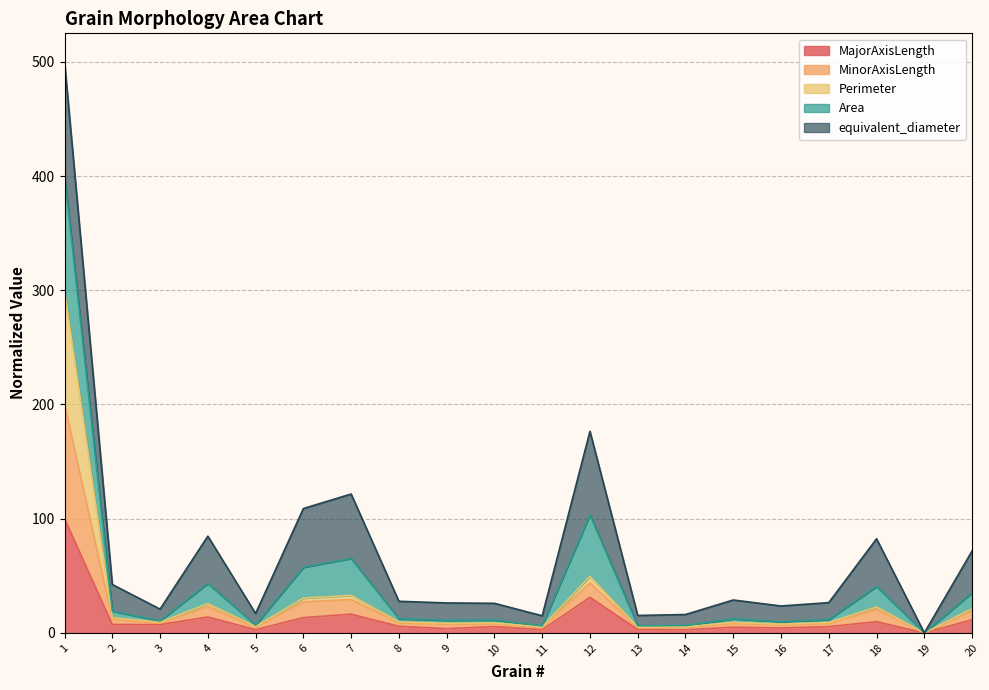

How many data points does each series have?

20